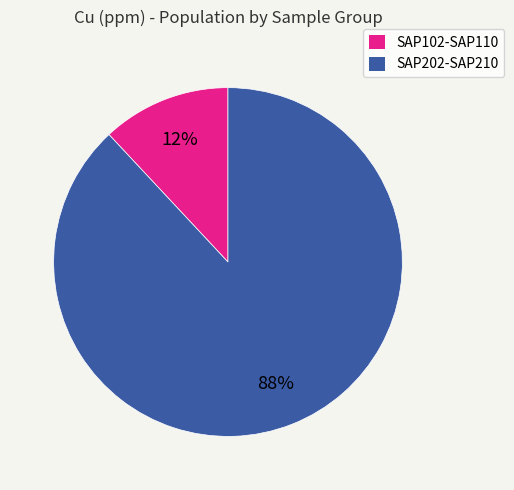

What percentage is the SAP102-SAP110 slice, to the nearest percent?

12%